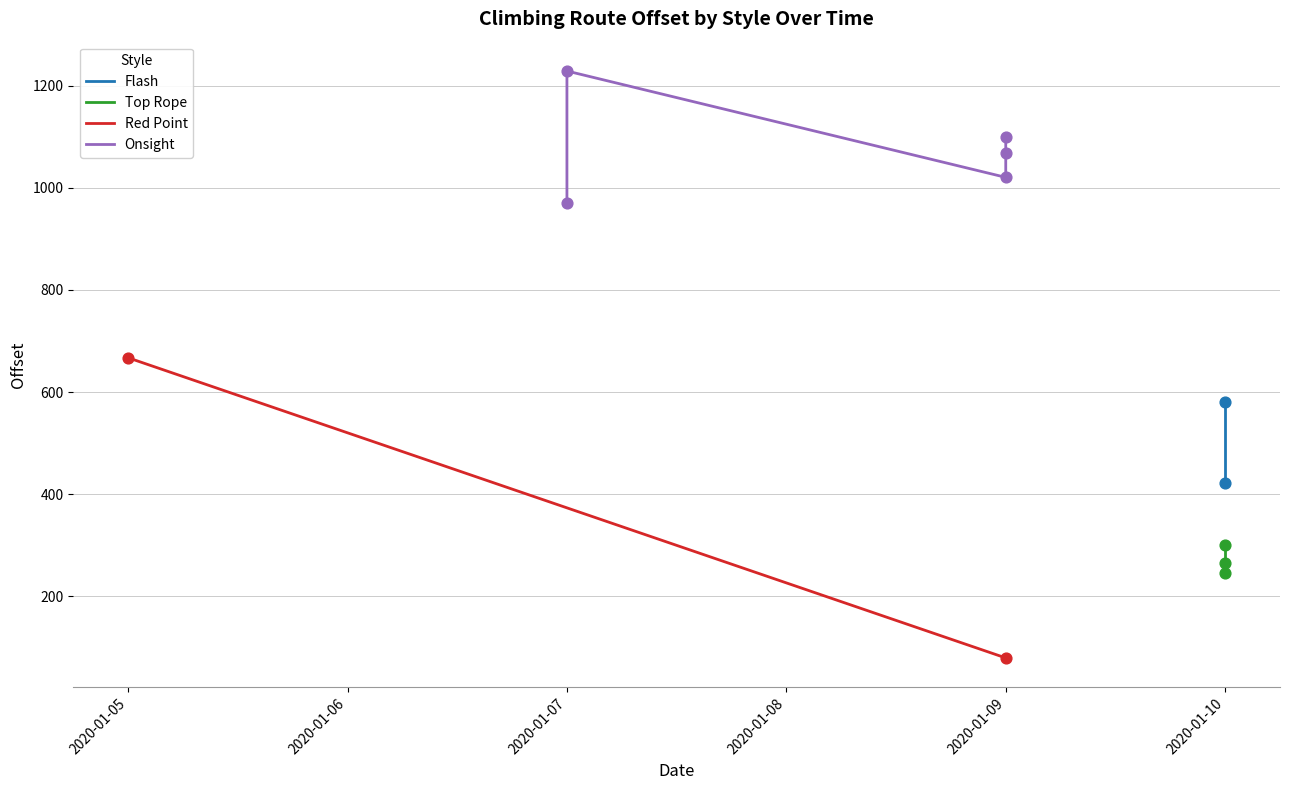

At which category is the sum across all series the highest?

2020-01-07